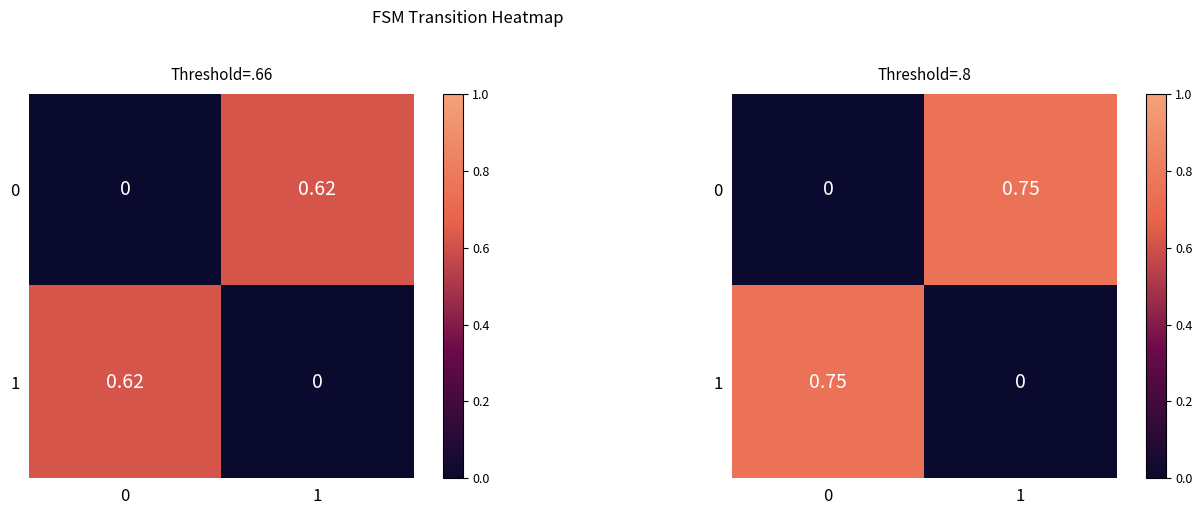

At 1, list the series in order from largest to smallest.

0, 1